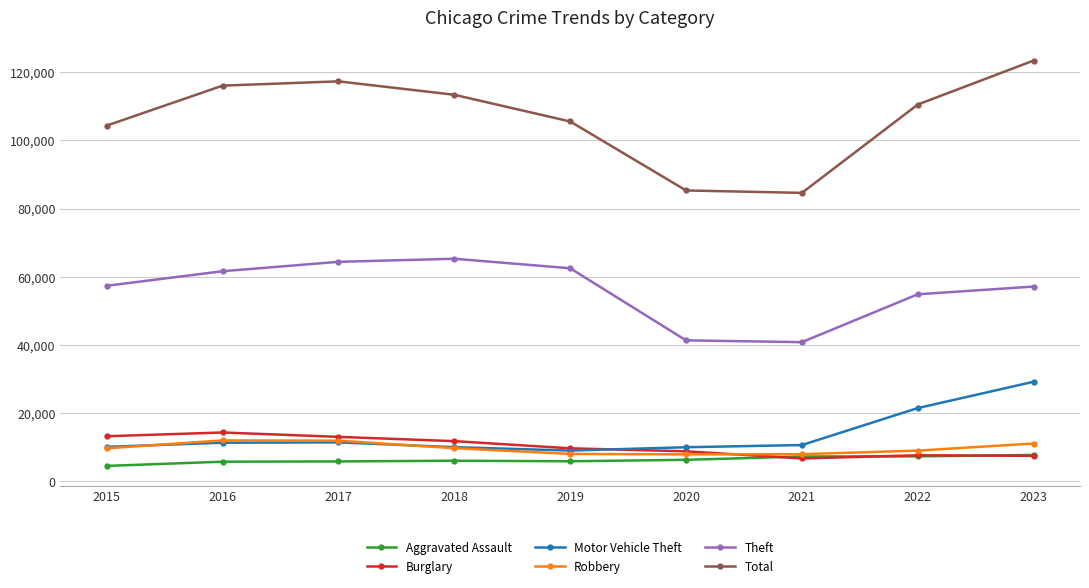

What is the value of the Robbery point at the 8th from the left?

8964